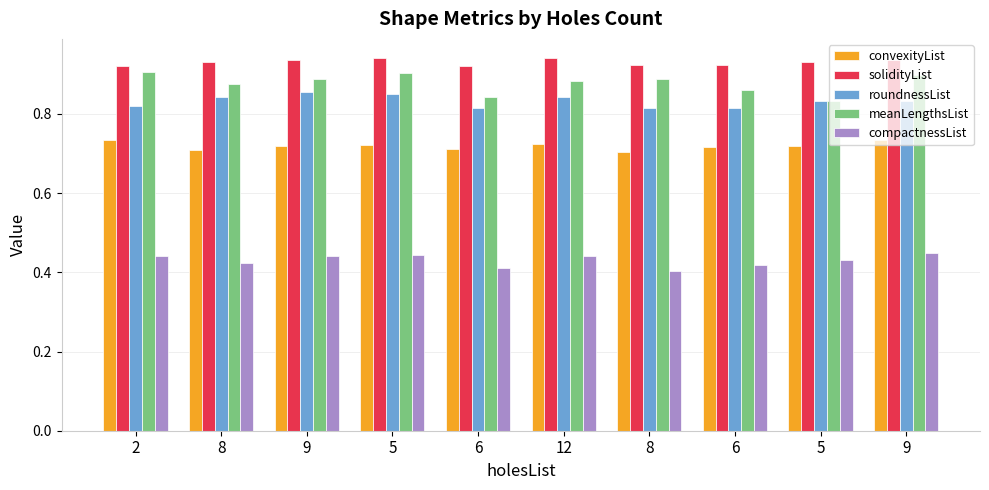

What is the maximum value for solidityList?

0.9